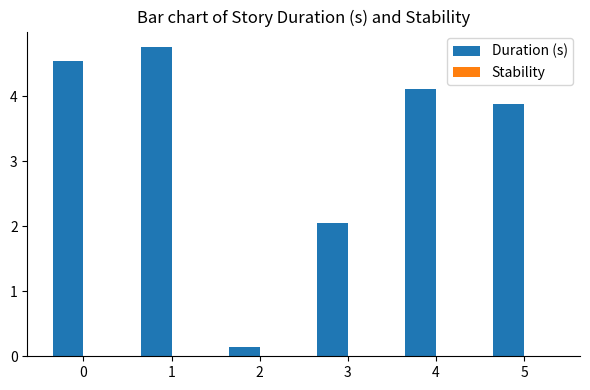

The chart shows a value of 1.5 at 4. True or false?

False